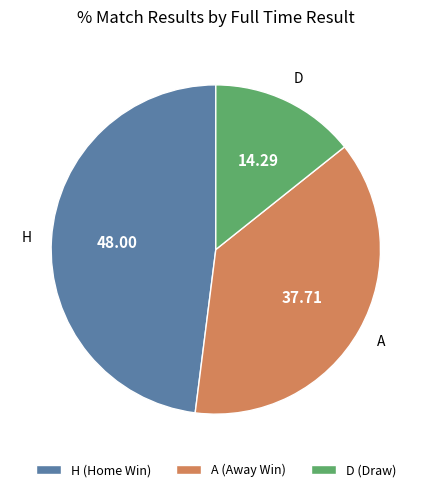

Combined, do H and A account for over 50%?

Yes